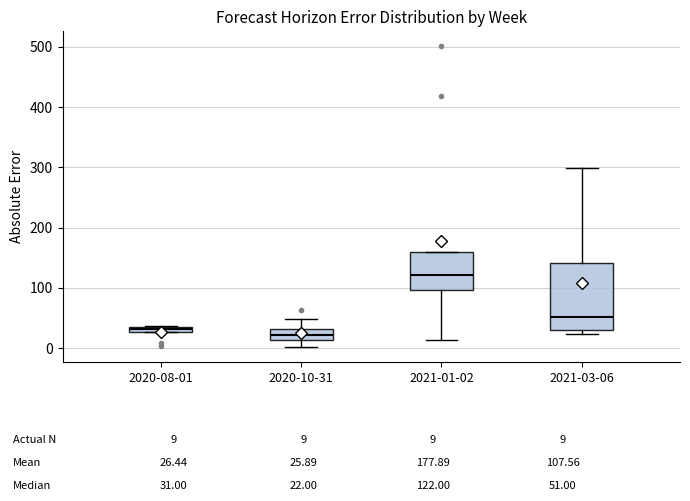

Which box is the tallest, from its lower edge to its upper edge?

2021-03-06